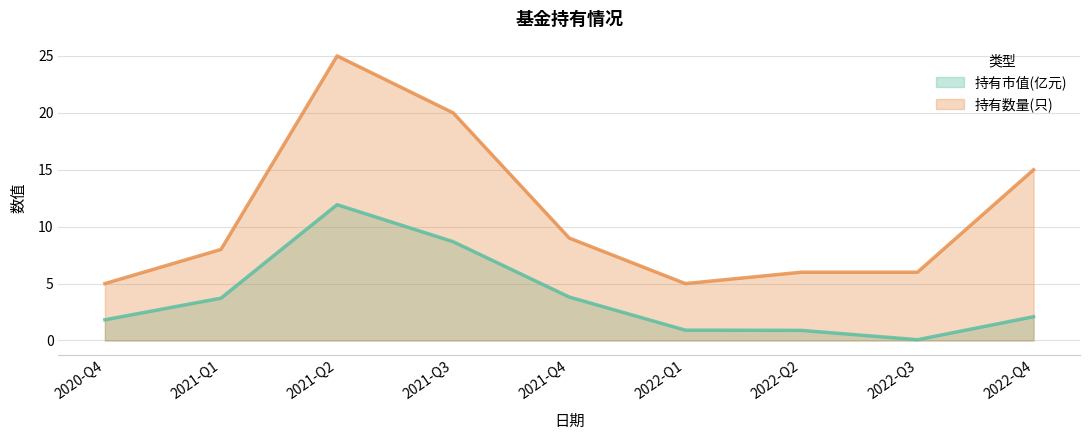

In 持有数量(只), how many points are higher than both neighbors (excluding endpoints)?

1